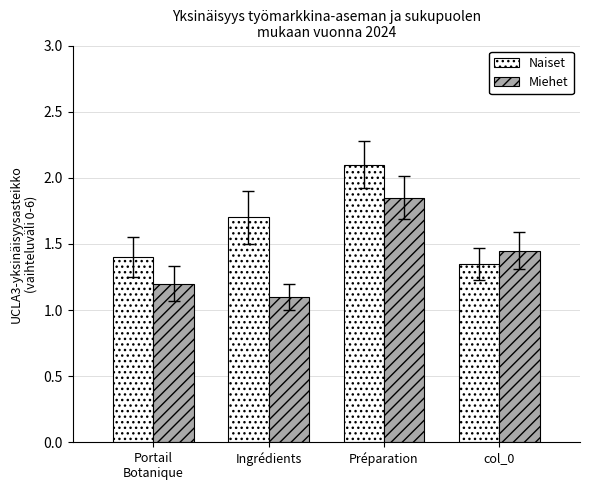

The value of Miehet at col_0 is 0.3. True or false?

False